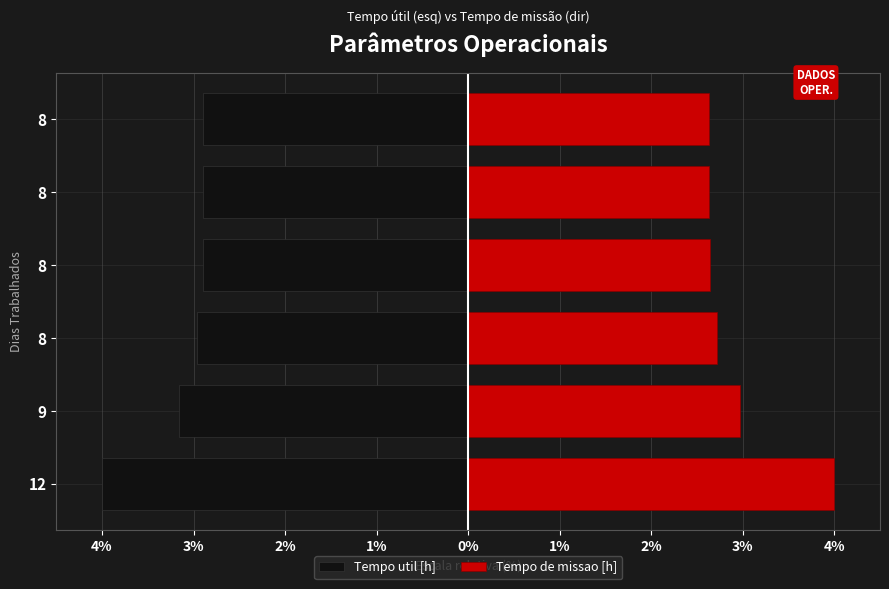

What is the sum of all Tempo de missao [h] values?

17.6